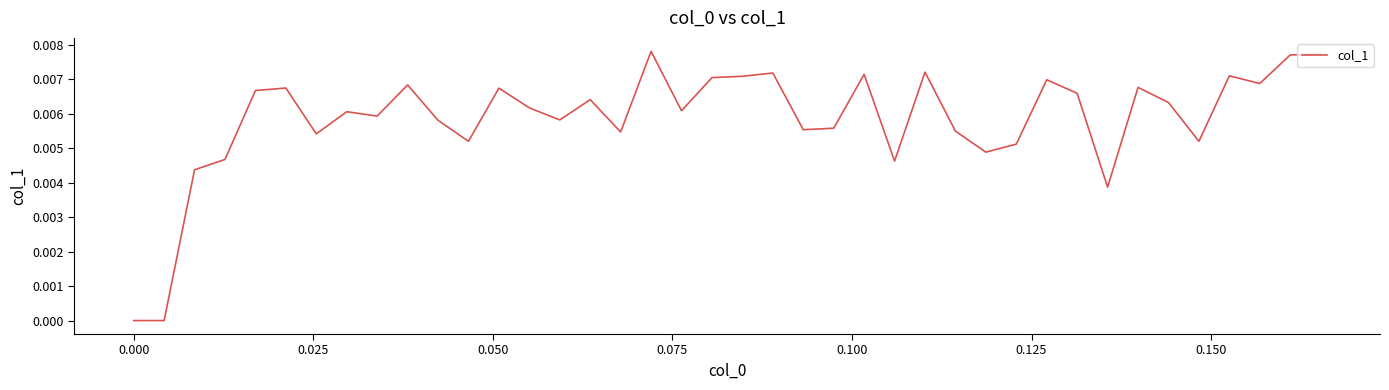

True or false: there are more than 2 points higher than both neighbors.

True